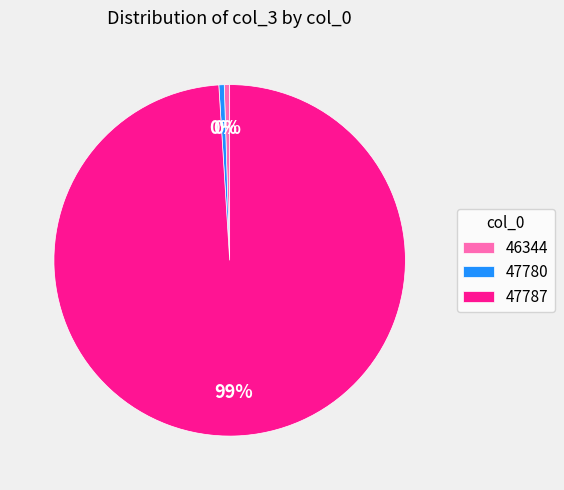

Combined, do 47780 and 46344 account for over 50%?

No